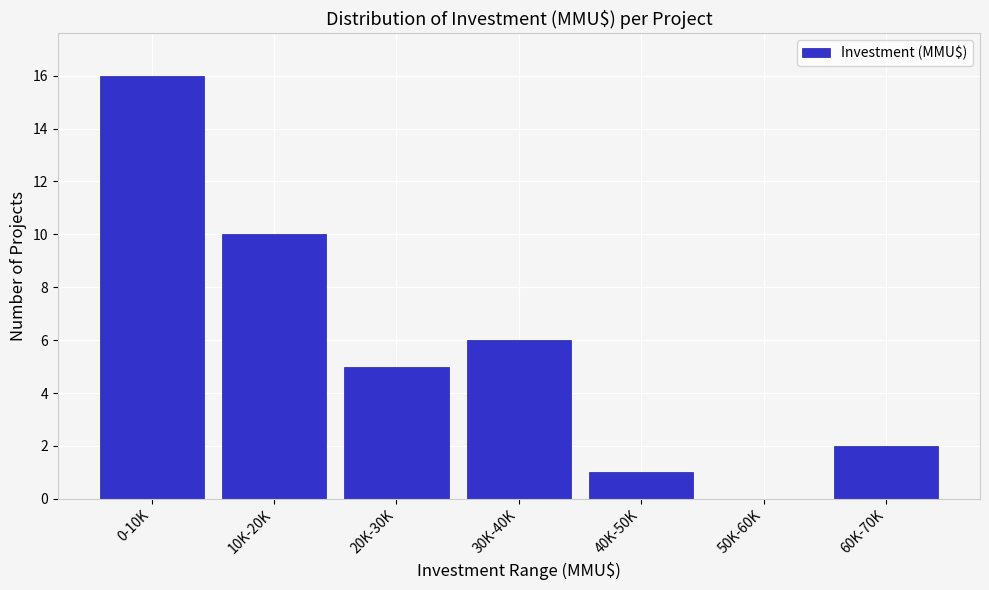

Reading left to right, what are all the values shown in this chart?

0-10K=16	10K-20K=10	20K-30K=5	30K-40K=6	40K-50K=1	50K-60K=0	60K-70K=2